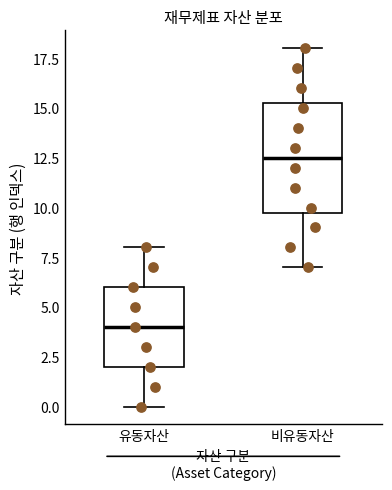

Reading left to right, read every box against the y-axis: the position of its median line, the range the box covers, and the ends of its whiskers. The values are not printed on the chart, so give them approximately, as read against the axis.

유동자산: median 4.0, box 2.0 to 6.0, whiskers 0.0 to 8.0
비유동자산: median 12.5, box 10.0 to 15.5, whiskers 7.0 to 18.0